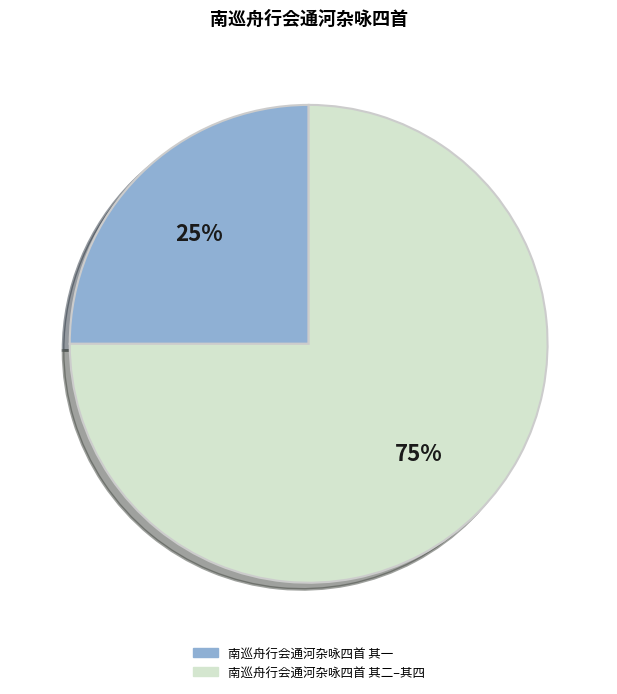

To the nearest percent, what is the average slice percentage?

50%